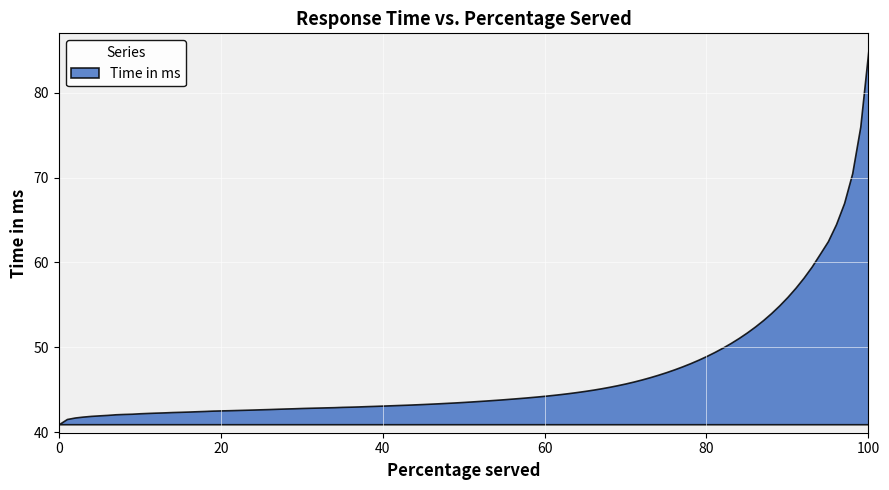

At which label does the data first exceed 43?

40